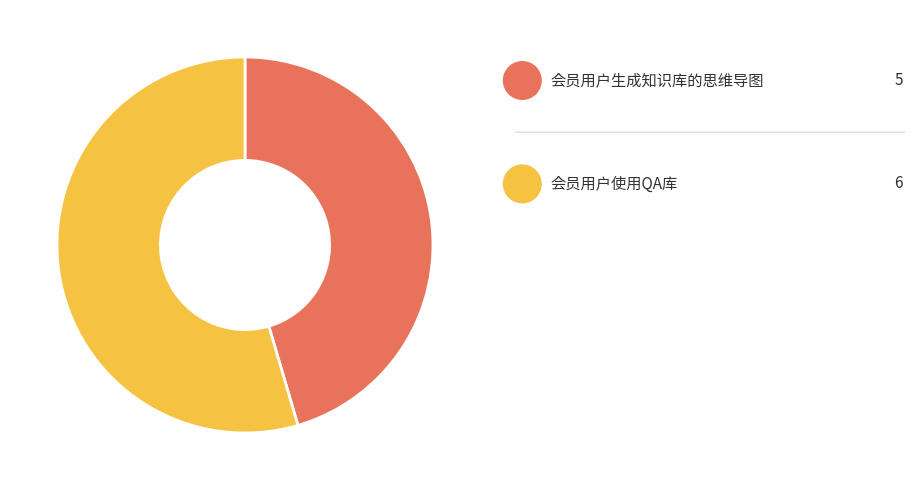

Rank the categories by value from lowest to highest.

会员用户生成知识库的思维导图, 会员用户使用QA库